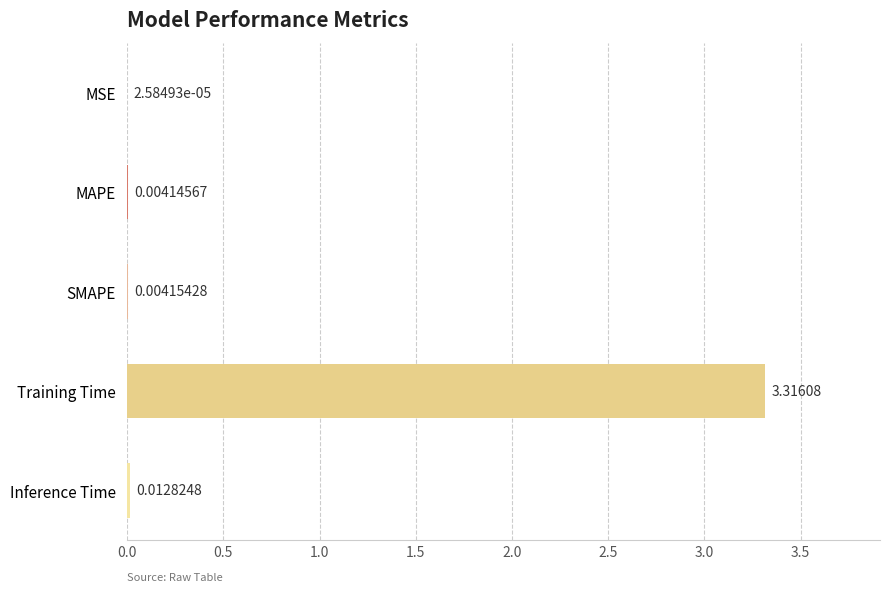

How many series are shown in this chart?

1